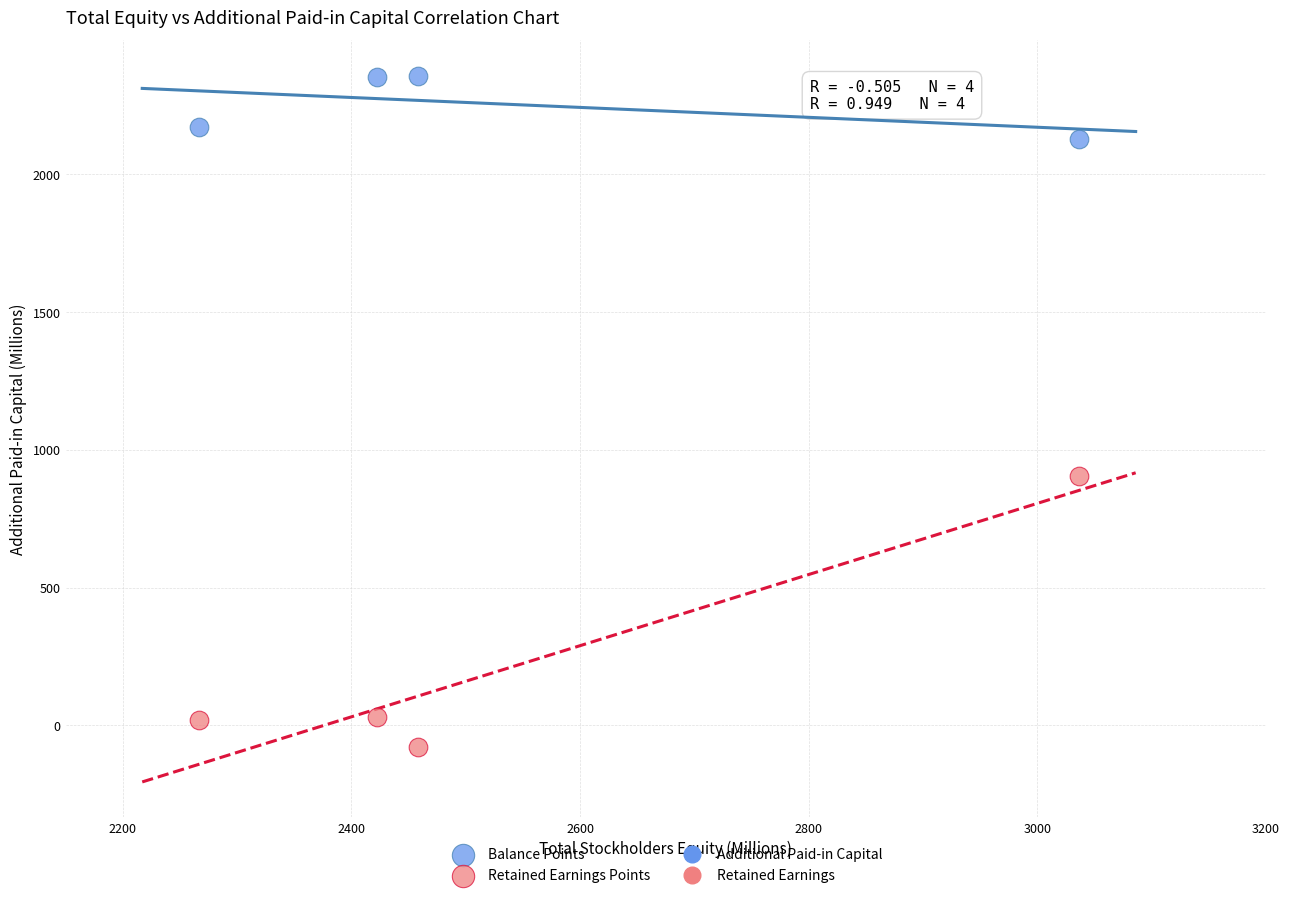

Which series contains the lowest Y value?

Retained Earnings Points